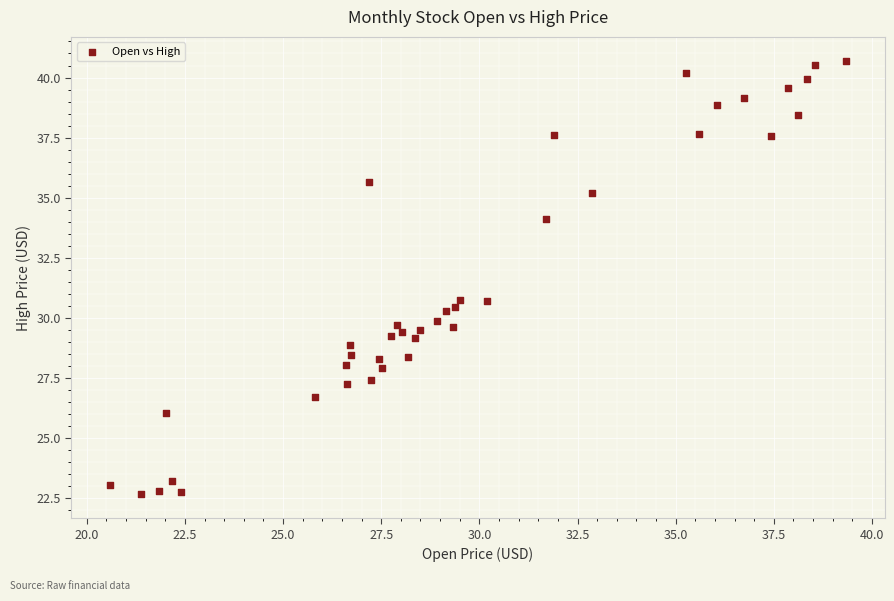

What is the range of Y values (max minus min)?

18.0